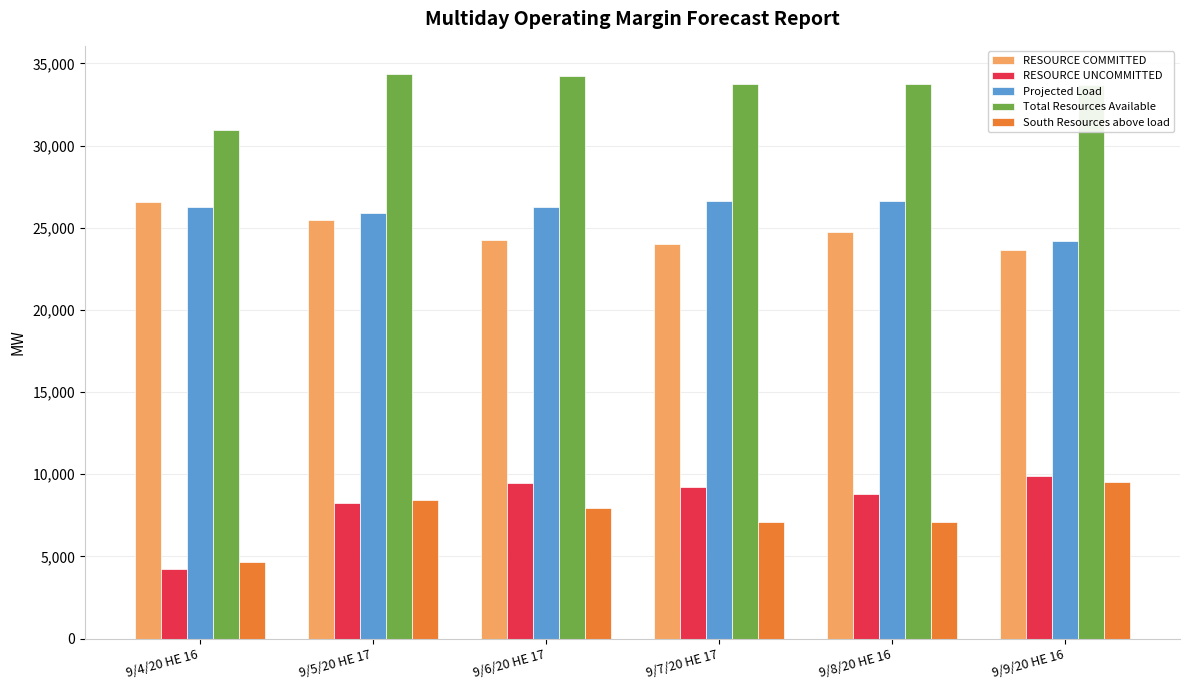

How many data points does each series have?

6